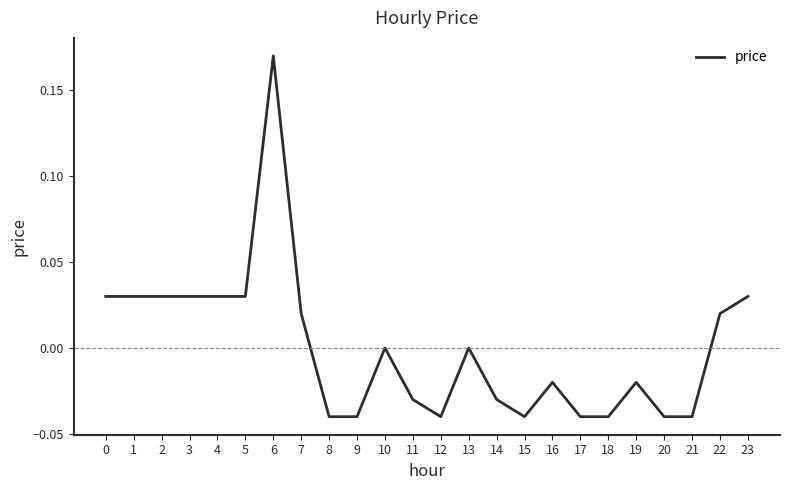

Between 6 and 14, which is larger?

6